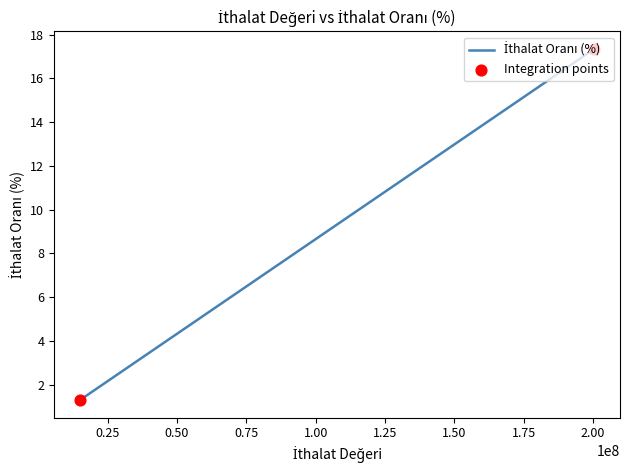

What is the smallest value displayed?

1.3